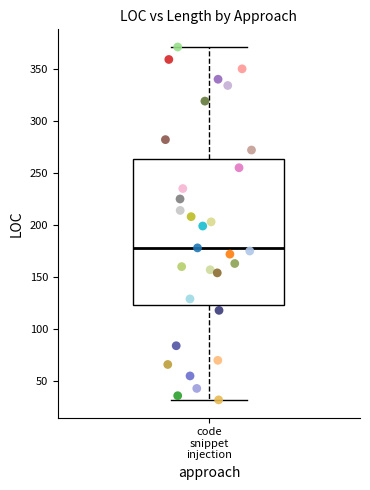

What is the range of Y values (max minus min)?

339